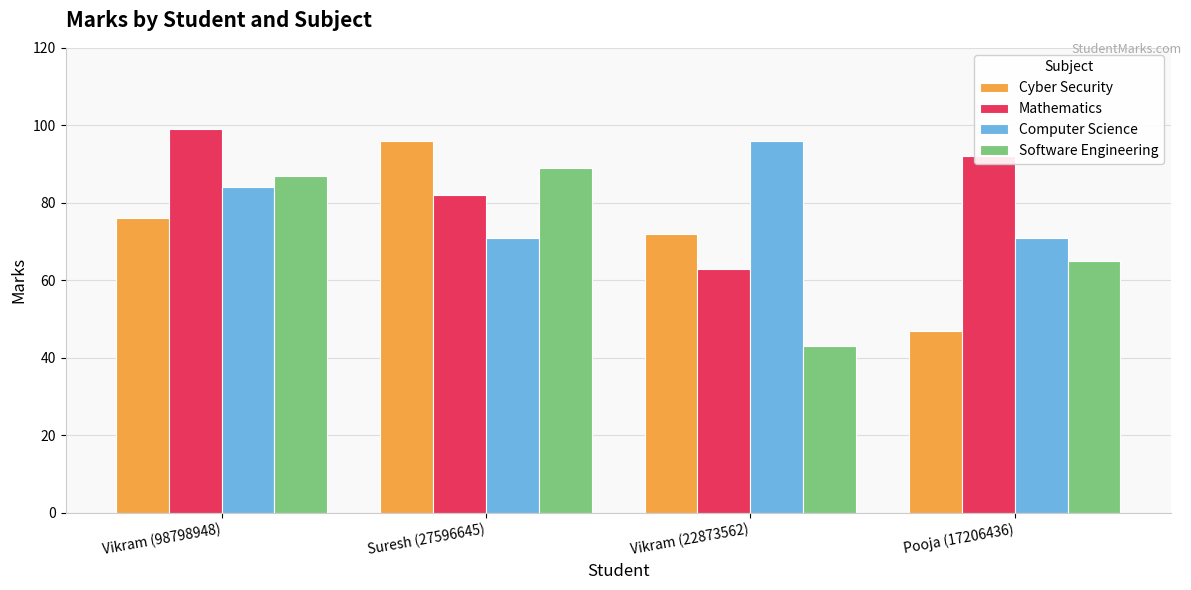

Reading left to right, extract all data points from this chart.

Cyber Security: Vikram (98798948)=76	Suresh (27596645)=96	Vikram (22873562)=72	Pooja (17206436)=47
Mathematics: Vikram (98798948)=99	Suresh (27596645)=82	Vikram (22873562)=63	Pooja (17206436)=92
Computer Science: Vikram (98798948)=84	Suresh (27596645)=71	Vikram (22873562)=96	Pooja (17206436)=71
Software Engineering: Vikram (98798948)=87	Suresh (27596645)=89	Vikram (22873562)=43	Pooja (17206436)=65